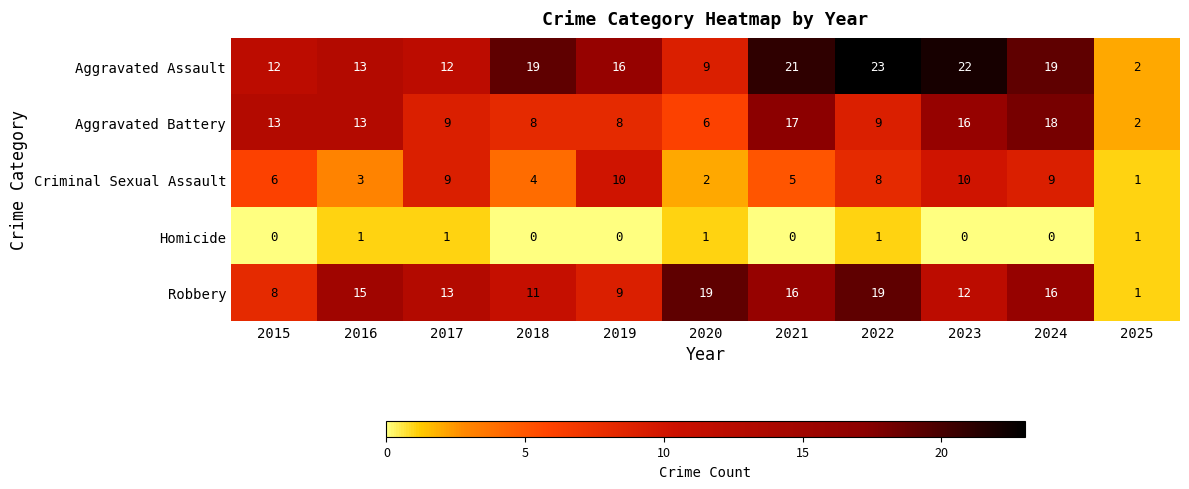

What is the total value across all series at 2020?

37